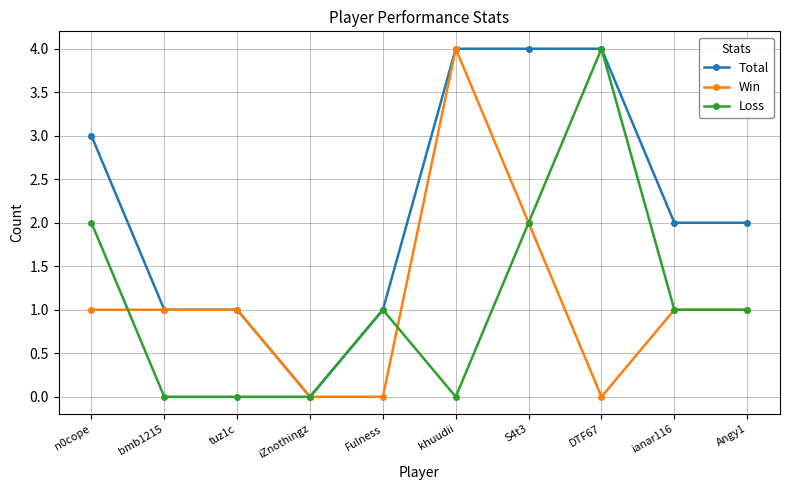

Is it true that Win equals 3 at S4t3?

False